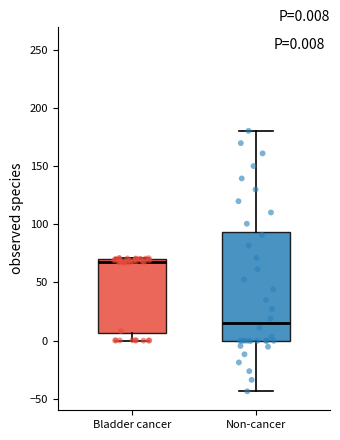

Comparing the boxes themselves (not the whiskers), which one is the tallest?

Non-cancer